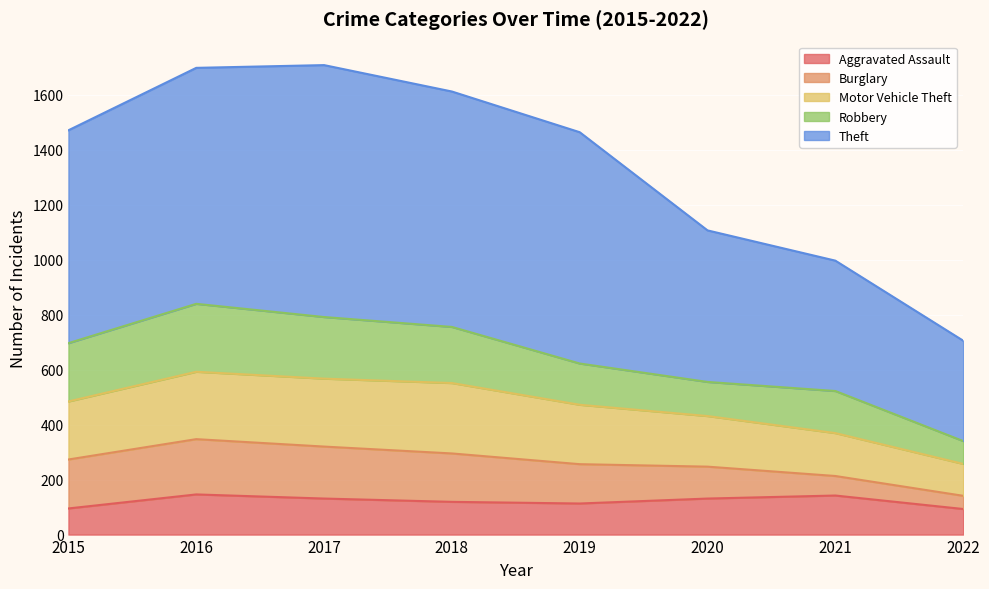

Is it true that Aggravated Assault equals 113 at 2019?

True